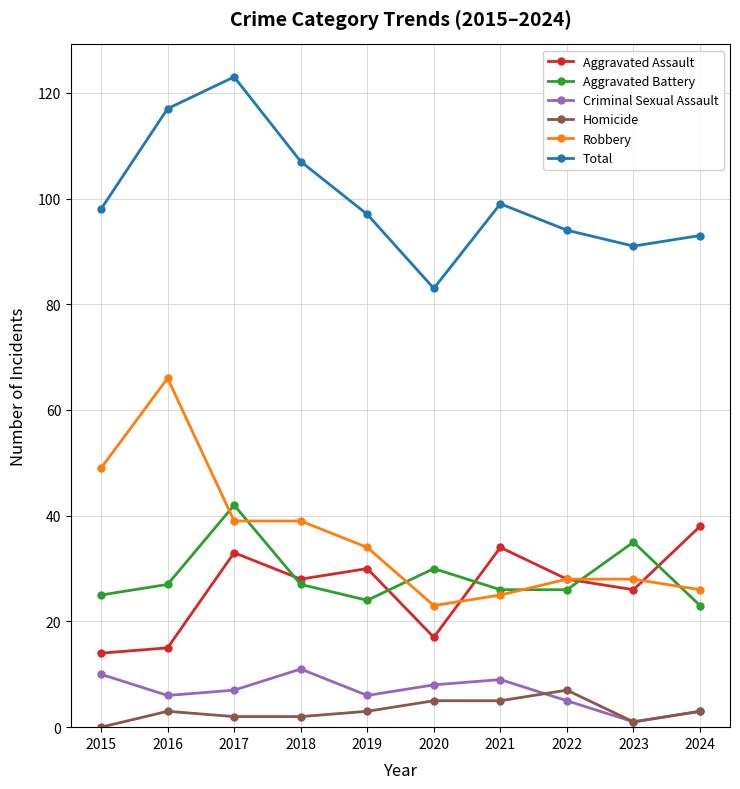

Rank the series by their maximum value, from highest to lowest.

Total, Robbery, Aggravated Battery, Aggravated Assault, Criminal Sexual Assault, Homicide